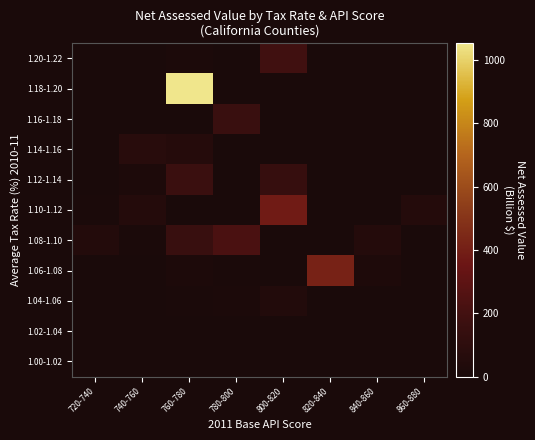

Which has a higher value, 840-860 or 800-820?

800-820